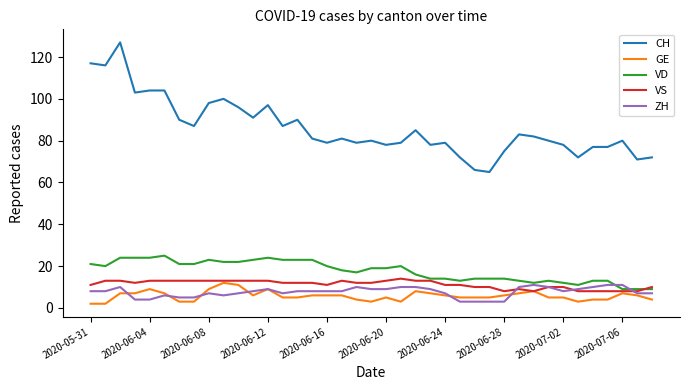

Which series has the largest total across all categories?

CH